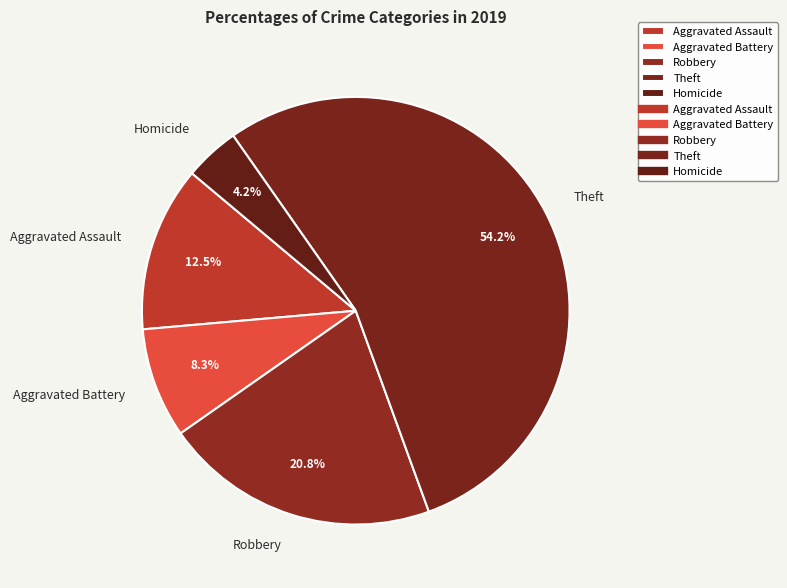

What percentage is the Theft slice, to the nearest percent?

54%